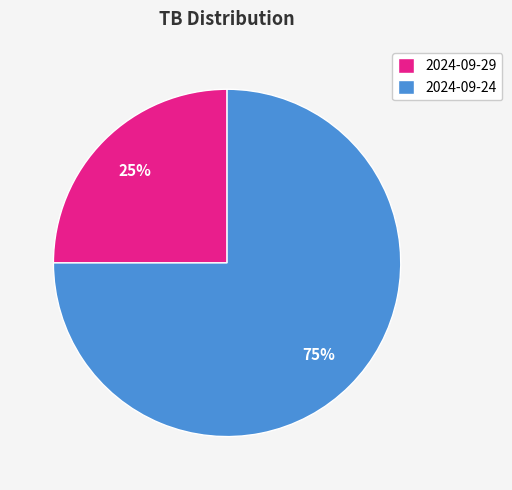

Is there any slice that represents more than half of the pie?

Yes